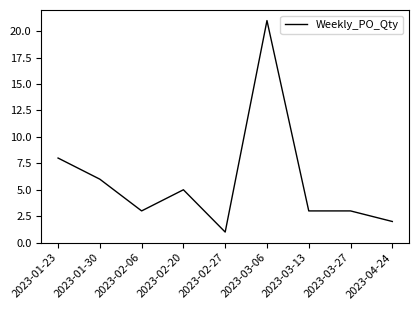

What is the difference between the second highest and minimum values?

7